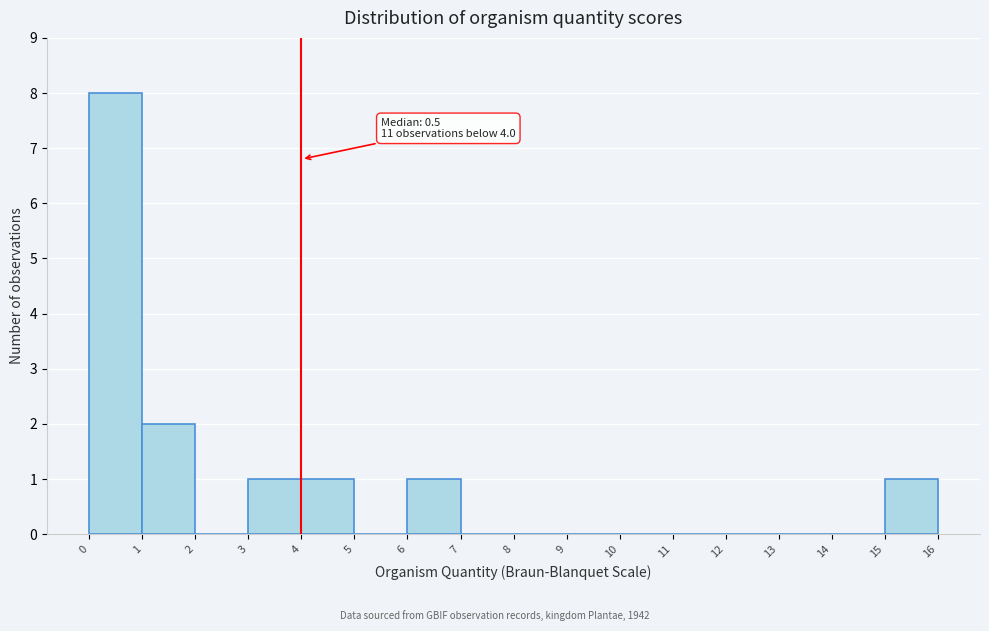

Over which range of the x-axis is the bar tallest?

0 to 1